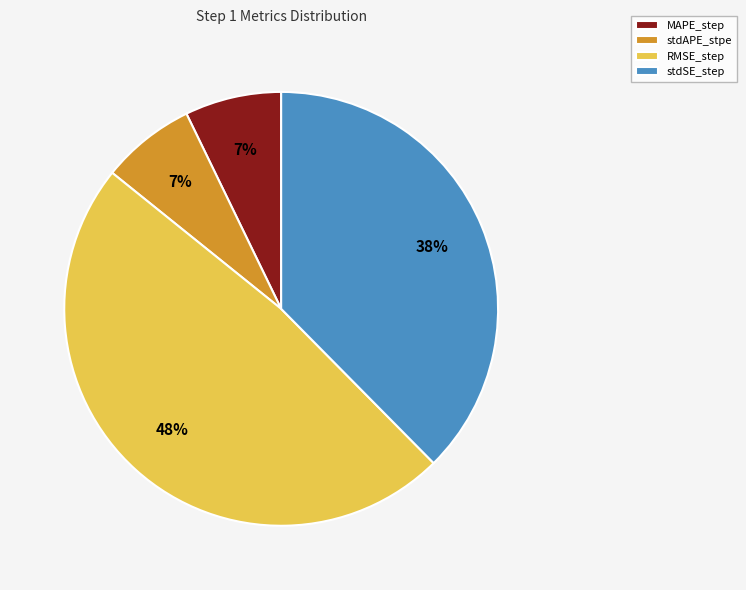

To the nearest percent, what percentage of the pie is stdSE_step?

38%